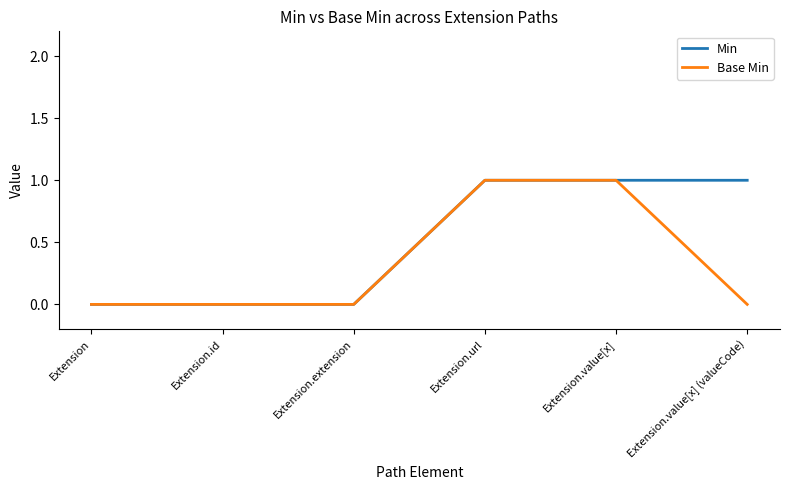

Is it true that Min equals 0 at Extension.url?

False